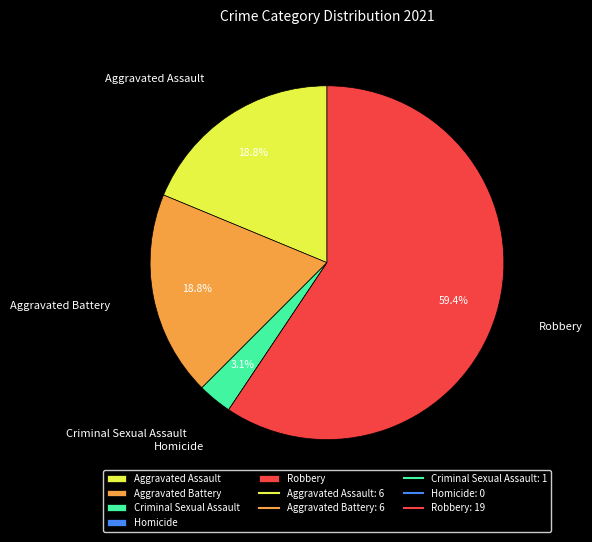

Which category has the biggest portion of the pie?

Robbery